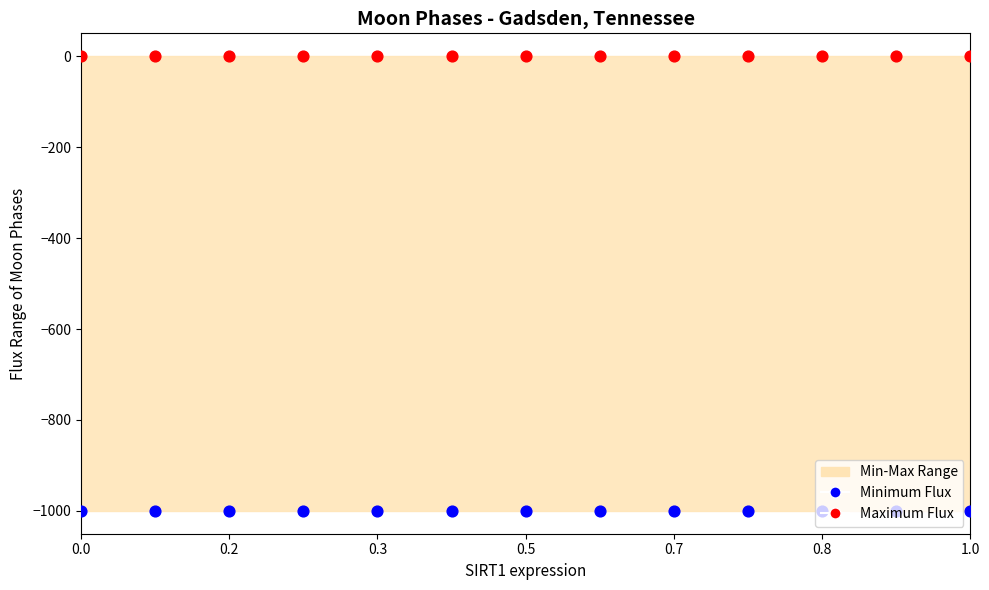

Which series has the largest total across all categories?

Maximum Flux